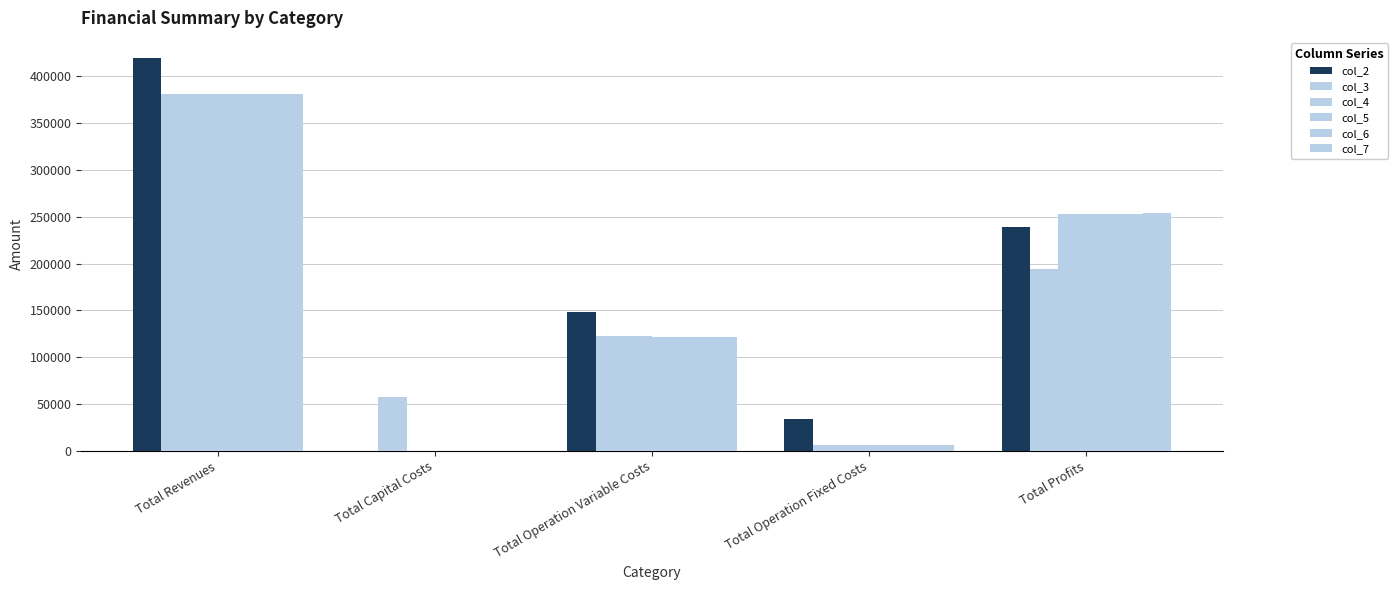

At how many categories does at least one series exceed 96937?

3